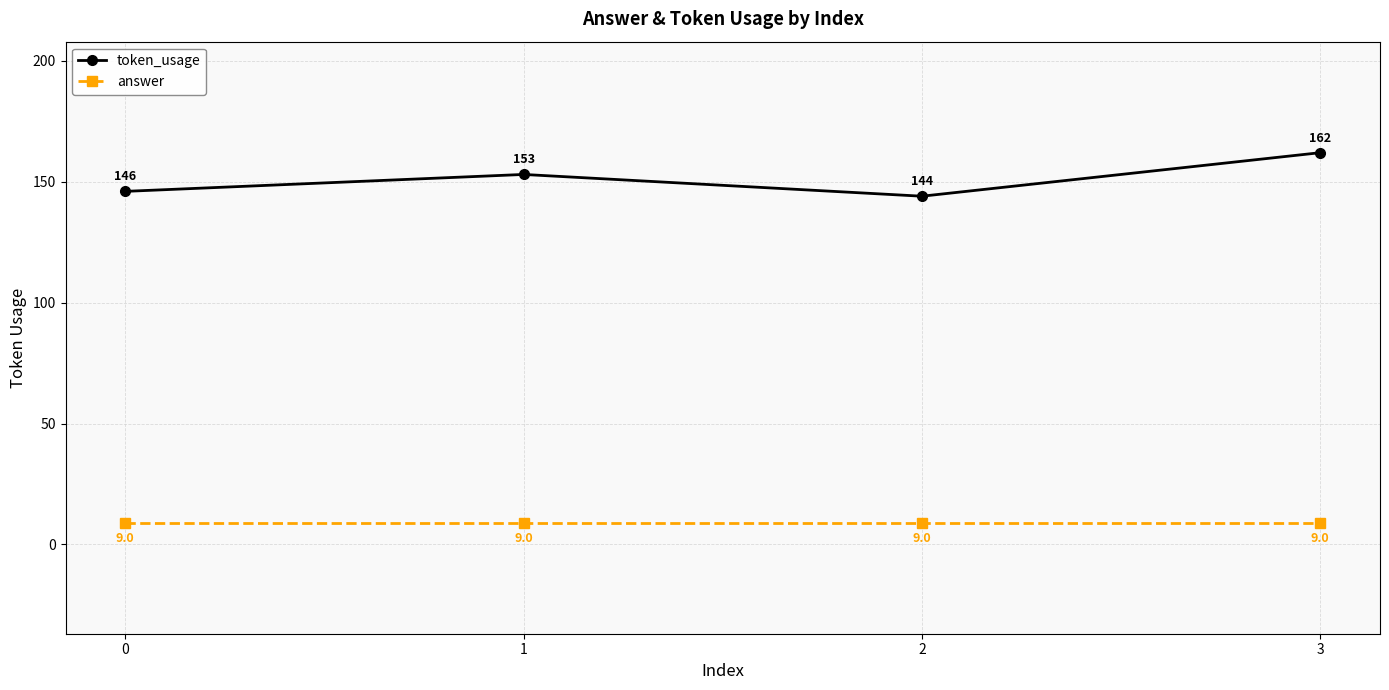

Which series has the largest range (max minus min)?

token_usage